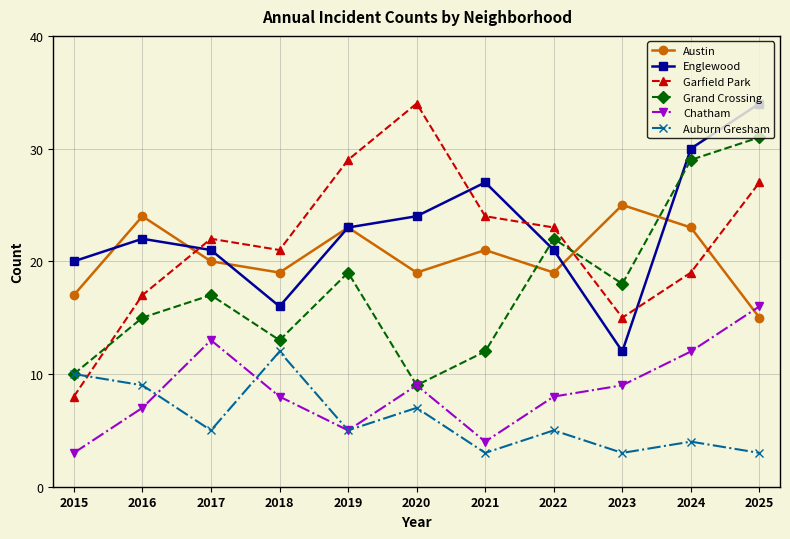

True or false: Garfield Park has a value of 32 at 2018.

False